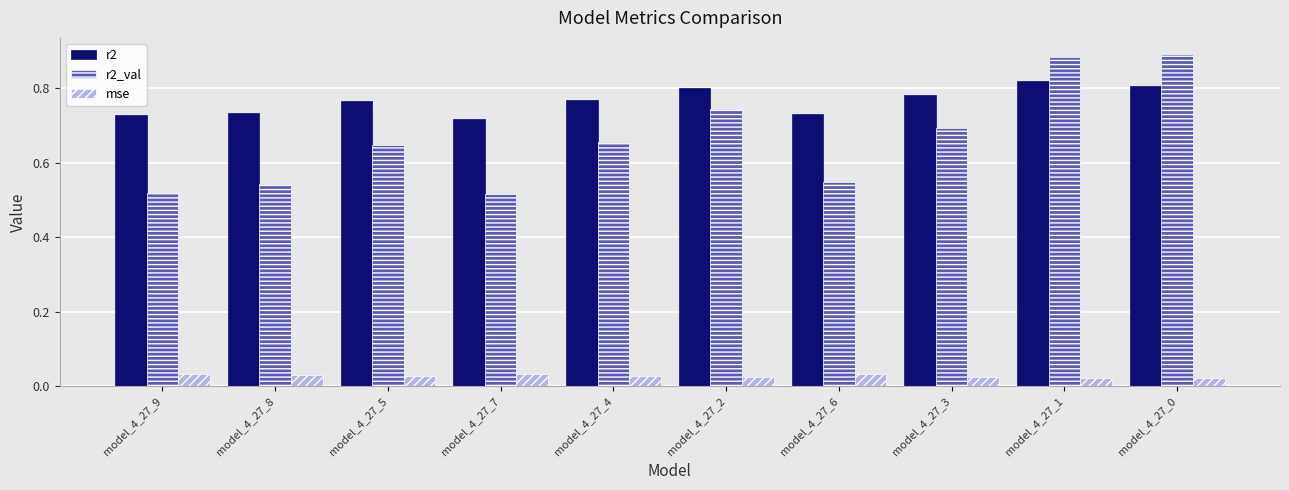

Rank the series at model_4_27_0 from lowest to highest value.

mse, r2, r2_val